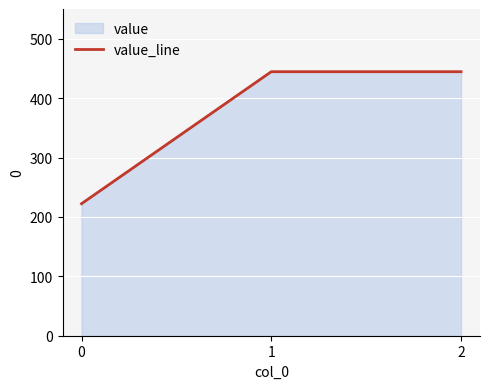

Rank the categories by value from lowest to highest.

0, 1, 2